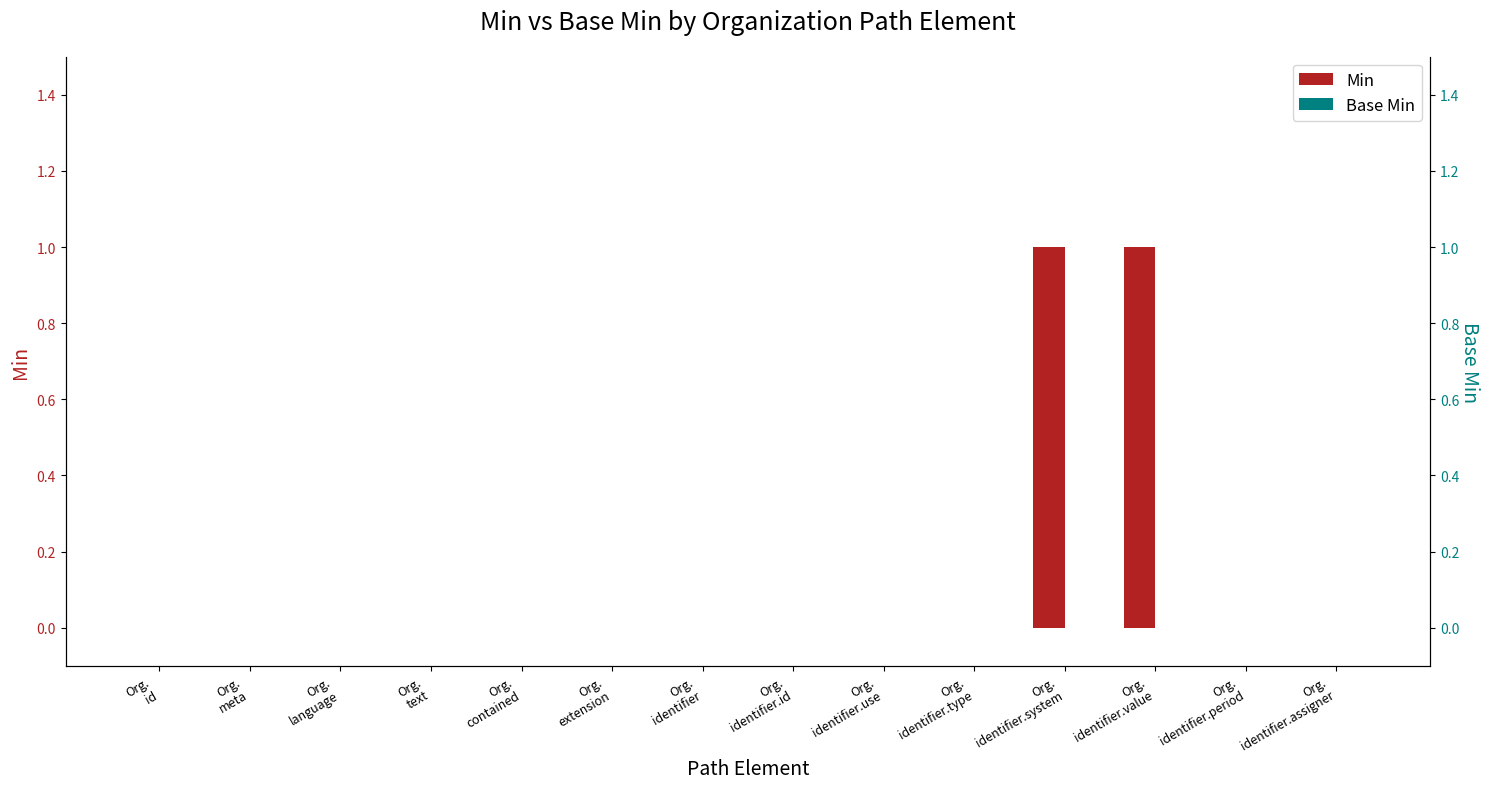

Reading left to right, transcribe all the data shown in this chart.

Min: 0	0	0	0	0	0	0	0	0	0	1	1	0	0
Base Min: 0	0	0	0	0	0	0	0	0	0	0	0	0	0